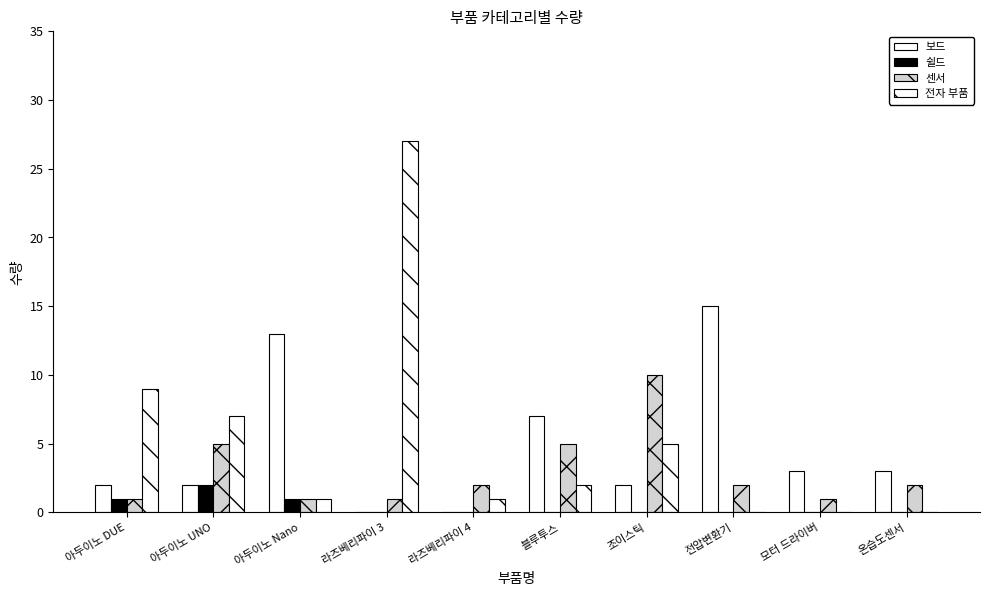

How many groups of bars are there?

10